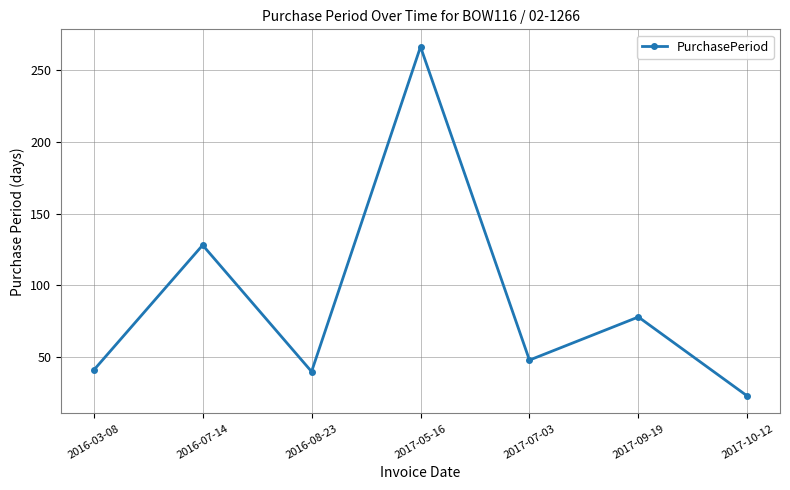

What is the difference between the maximum and minimum values?

243